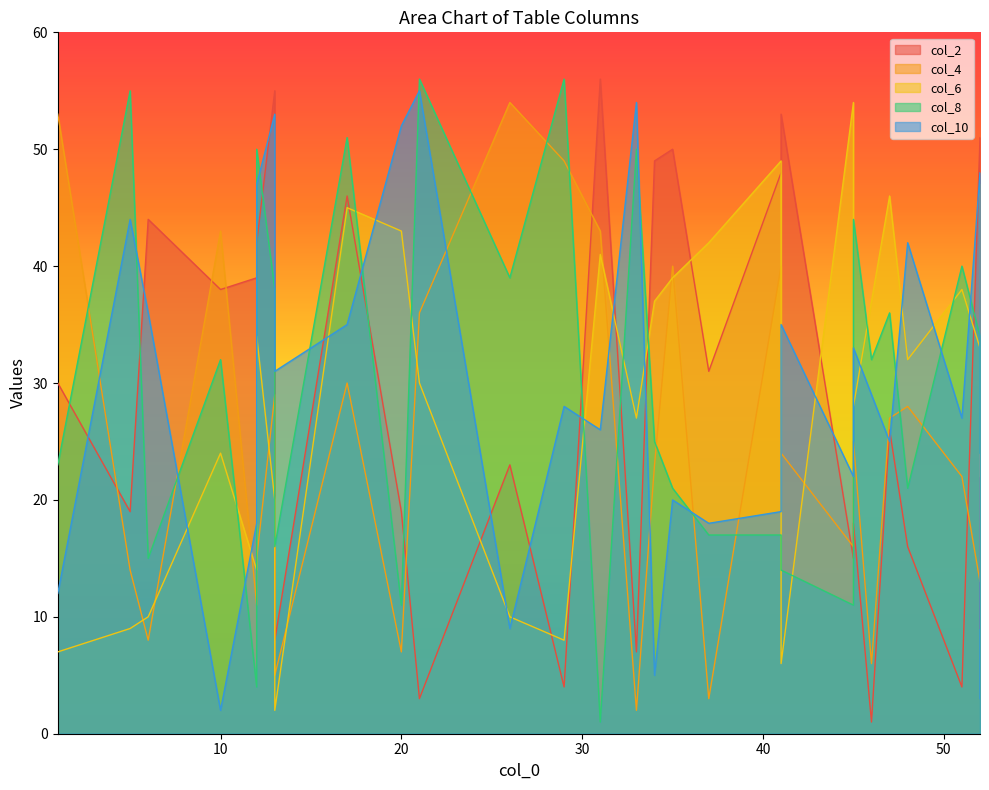

True or false: col_6 has a value of 5 at 19.

False